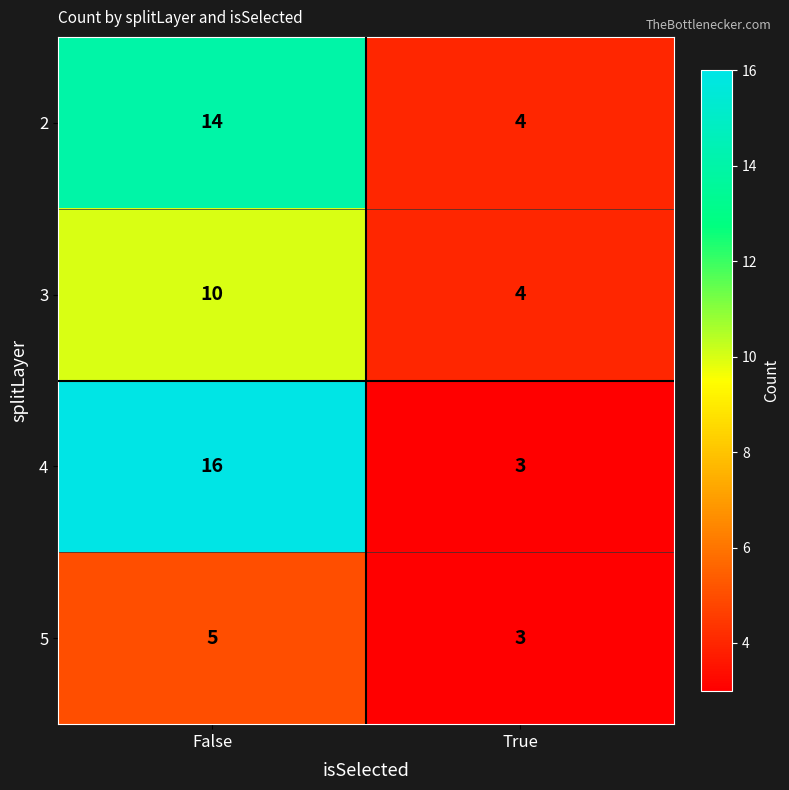

List the series in order of their peak value, highest first.

4, 2, 3, 5